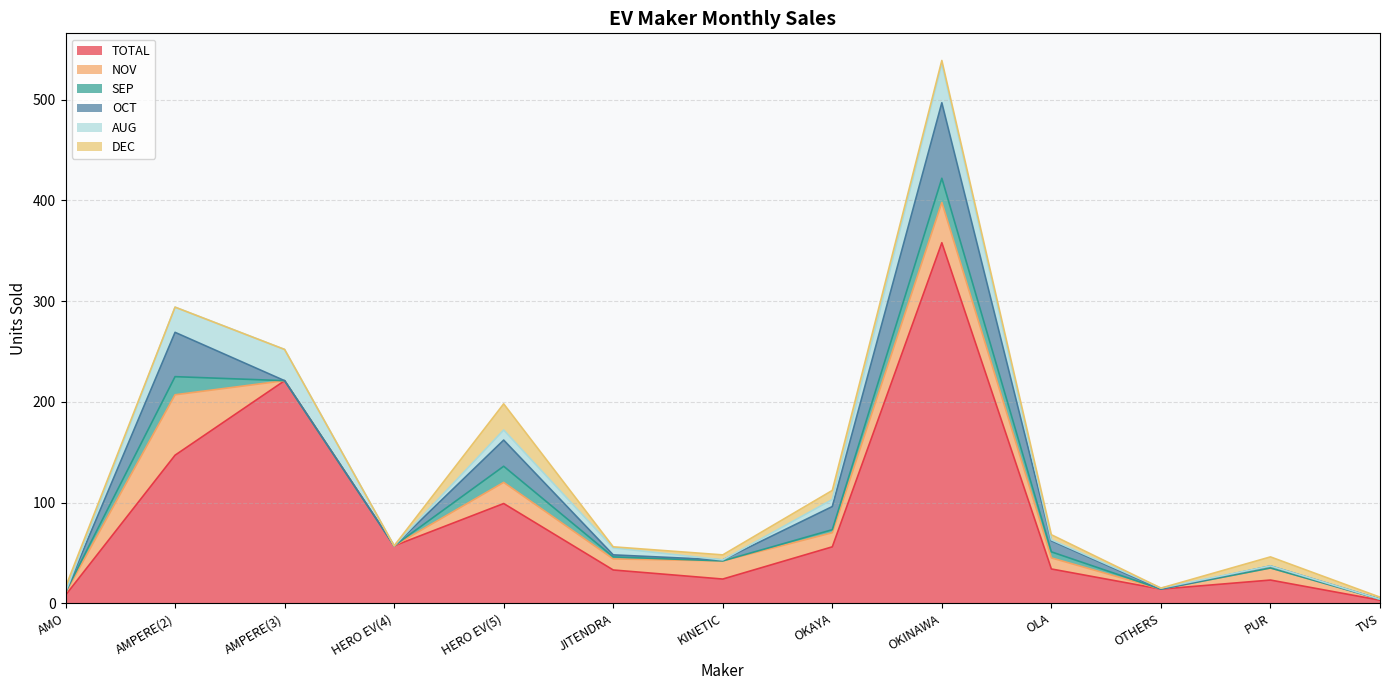

The value of DEC at JITENDRA is 1. True or false?

True